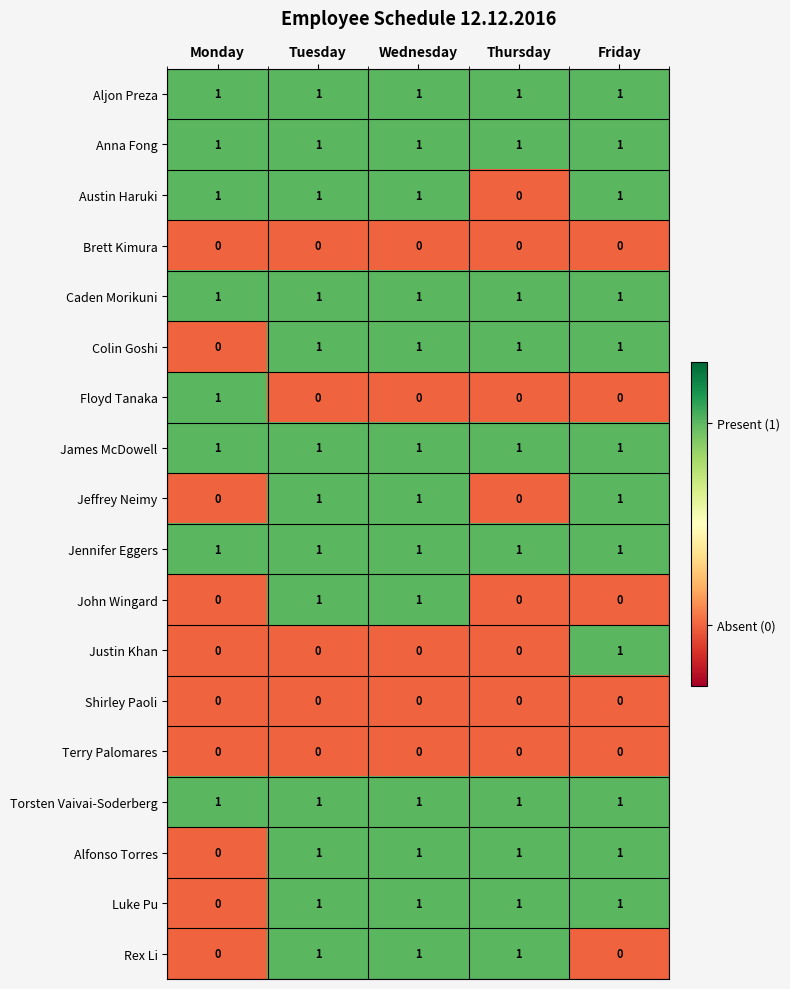

True or false: John Wingard has a value of 1 at Wednesday.

True